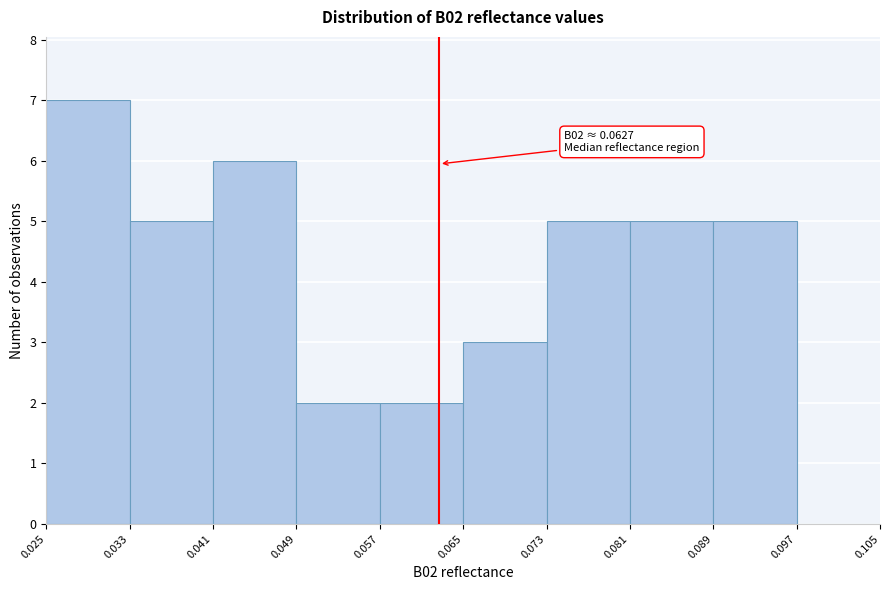

Which range on the x-axis has the tallest bar?

0.025 to 0.033